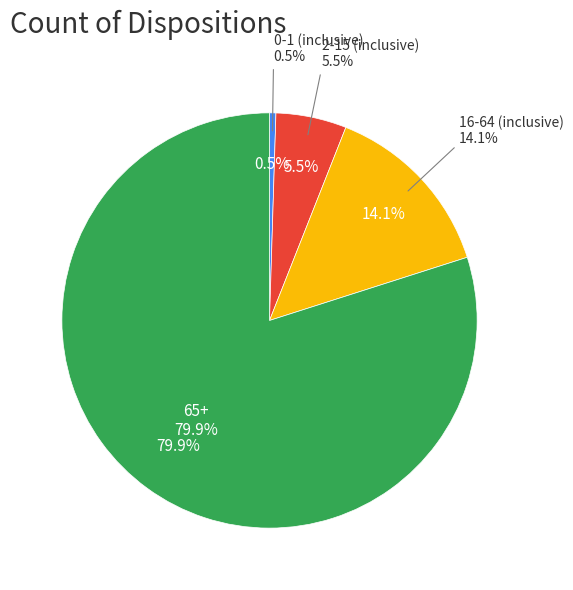

How many slices are in this pie chart?

4